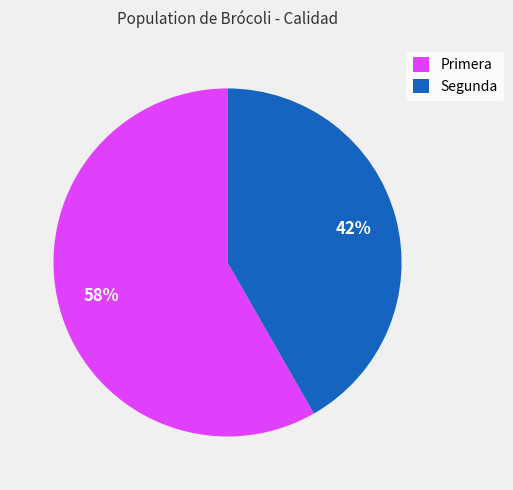

What is the smallest slice in the pie chart?

Segunda